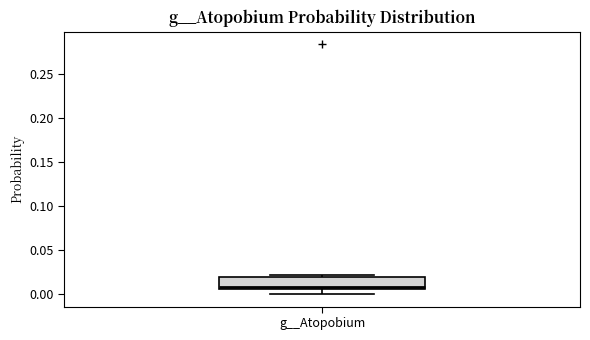

Where is the lower edge of the box for g__Atopobium on the y-axis? The values are not printed on the chart, so give them approximately, as read against the axis.

0.005